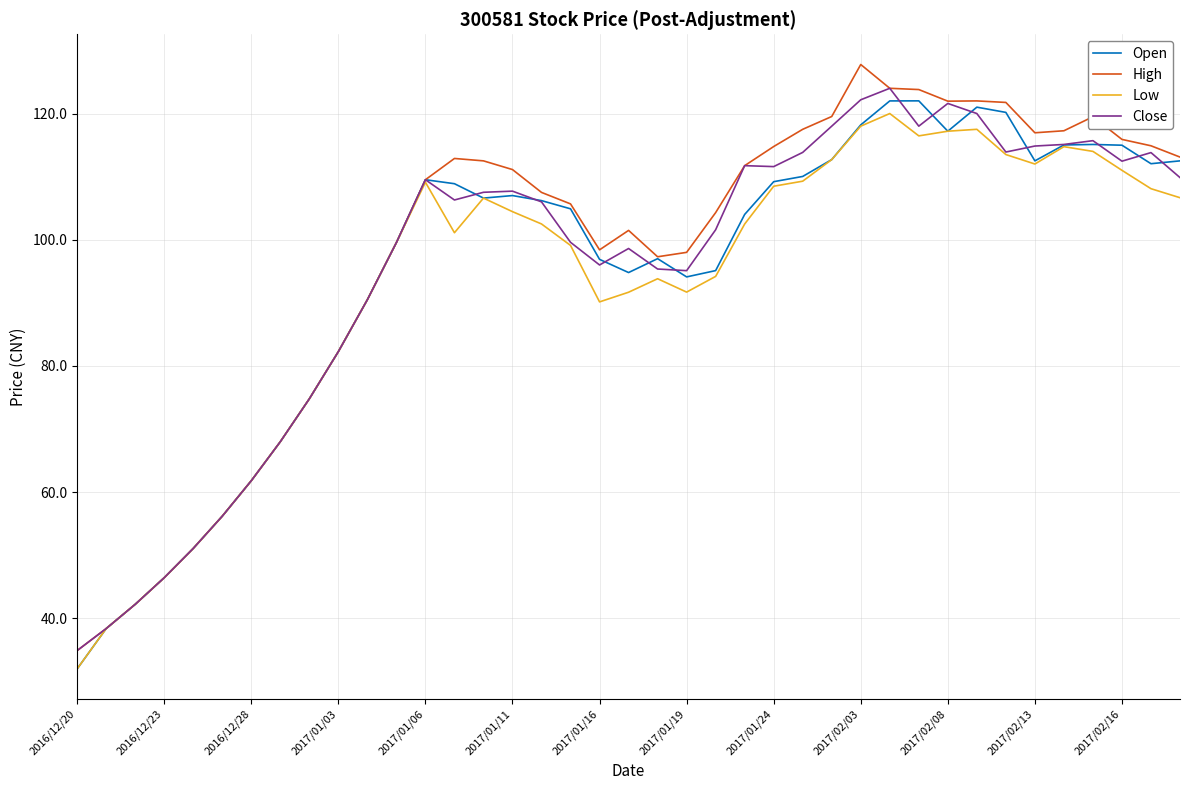

What is the maximum value for Close?

124.0